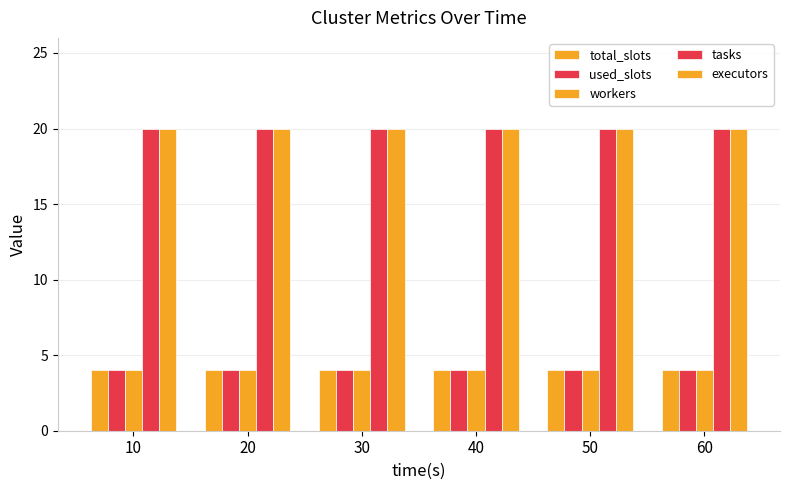

List the series in order of their peak value, highest first.

tasks, executors, total_slots, used_slots, workers